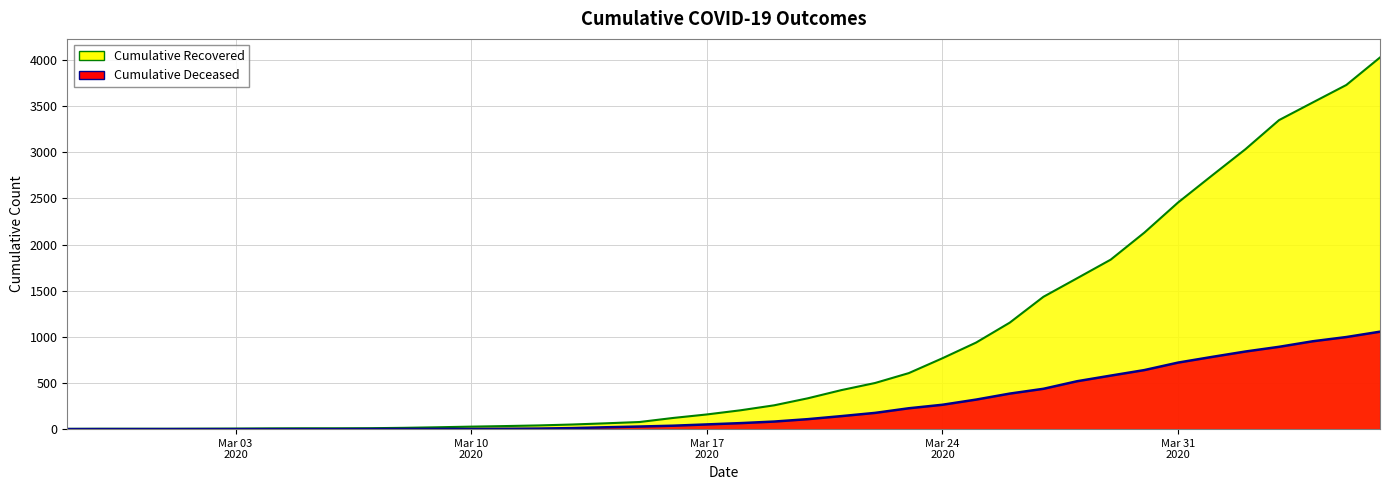

What is the maximum value for cumulative_deceased?

1056